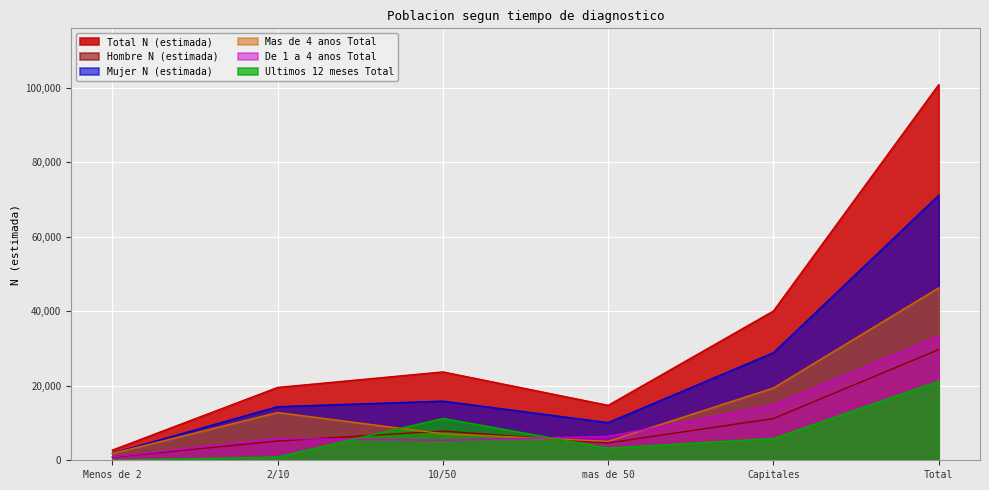

Which category has the lowest value in the Total N (estimada) series?

Menos de 2